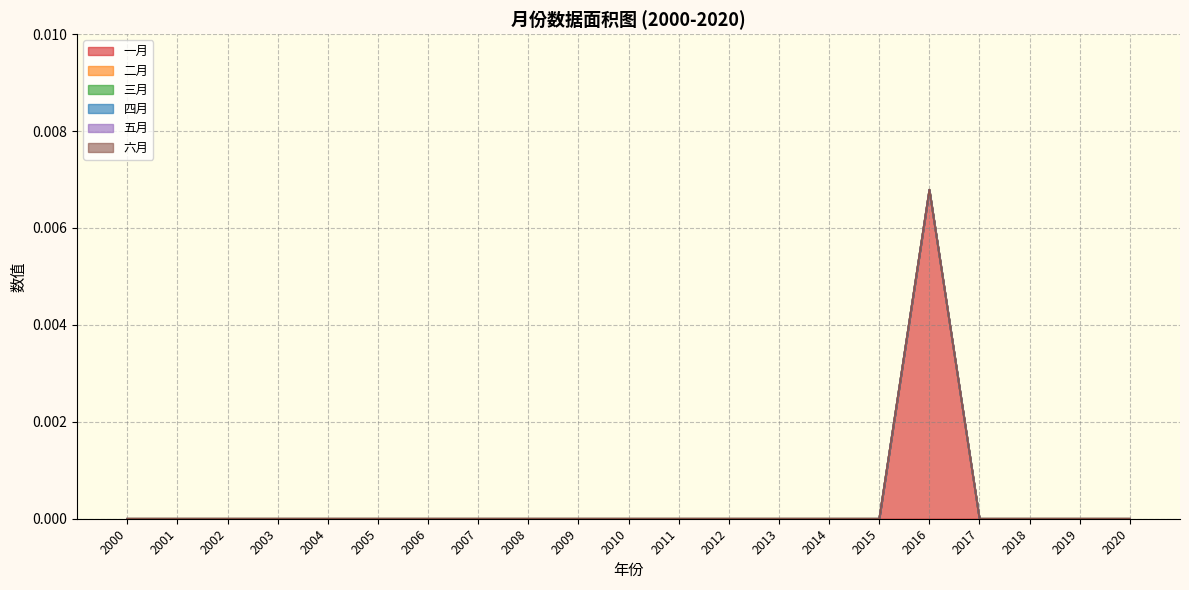

Count the number of data series in this chart.

6